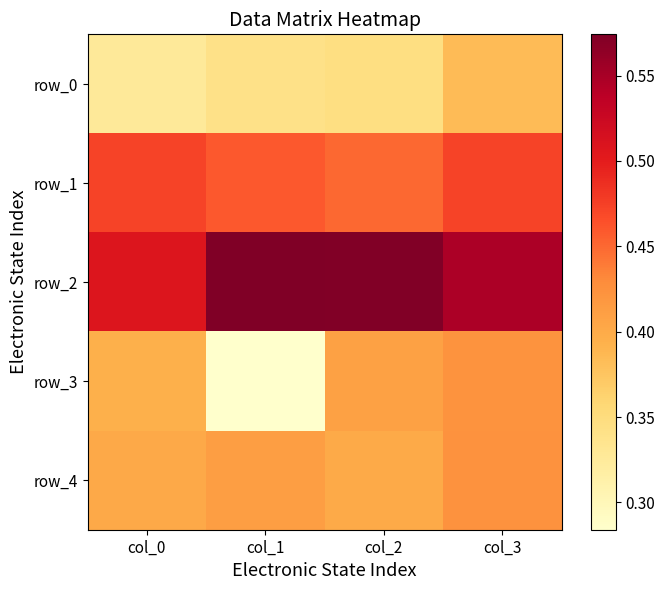

Between col_0 and col_3, which series saw the biggest shift?

row_0